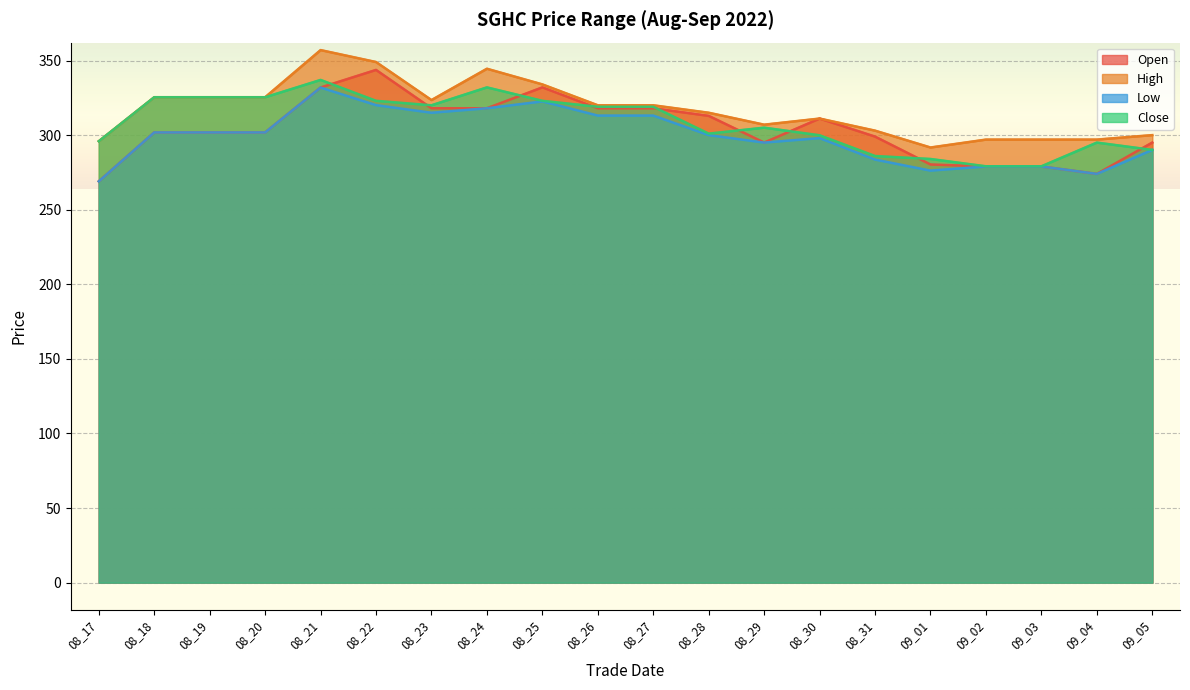

What is the difference between the highest and lowest values at 08_22?

28.9